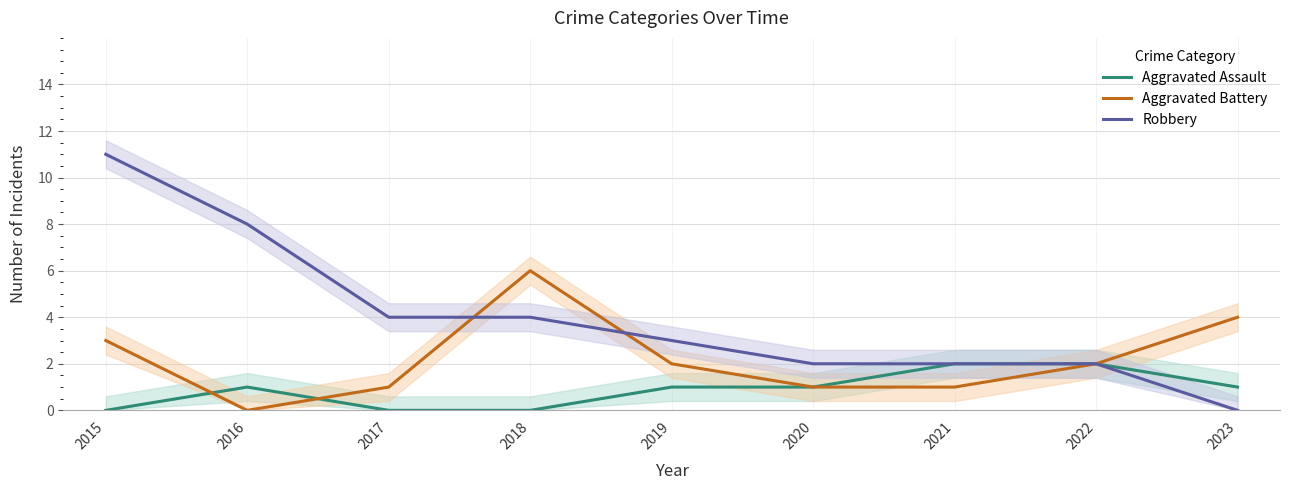

Count the number of categories in the chart.

9